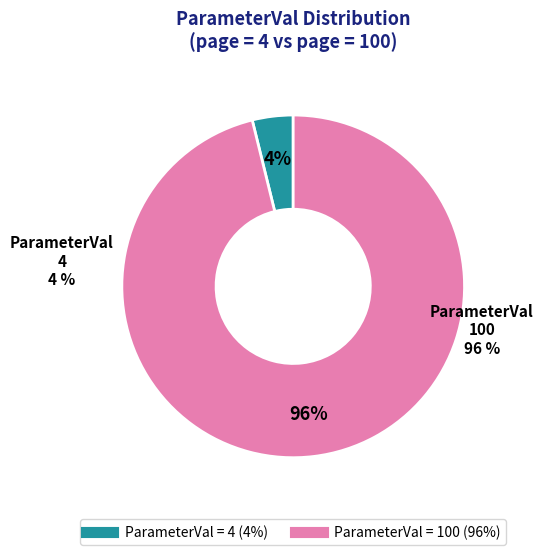

To the nearest percent, what percentage of the pie is 100?

96%